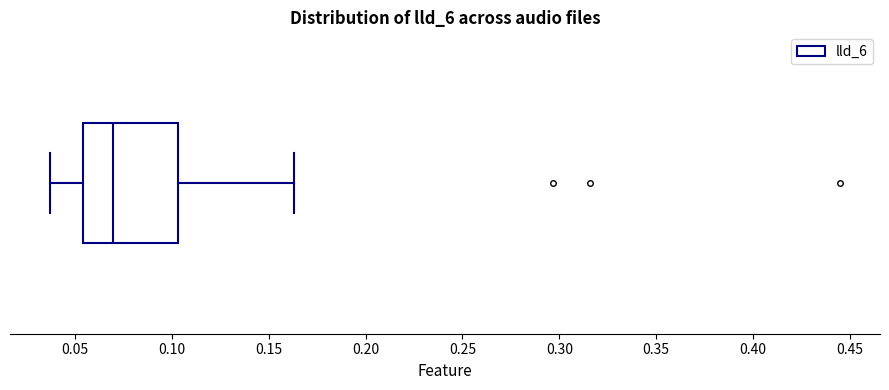

Read this box plot against the x-axis: the position of the median line, the range covered by the box, and the ends of both whiskers. The values are not printed on the chart, so give them approximately, as read against the axis.

median 0.070, box 0.055 to 0.105, whiskers 0.035 to 0.165